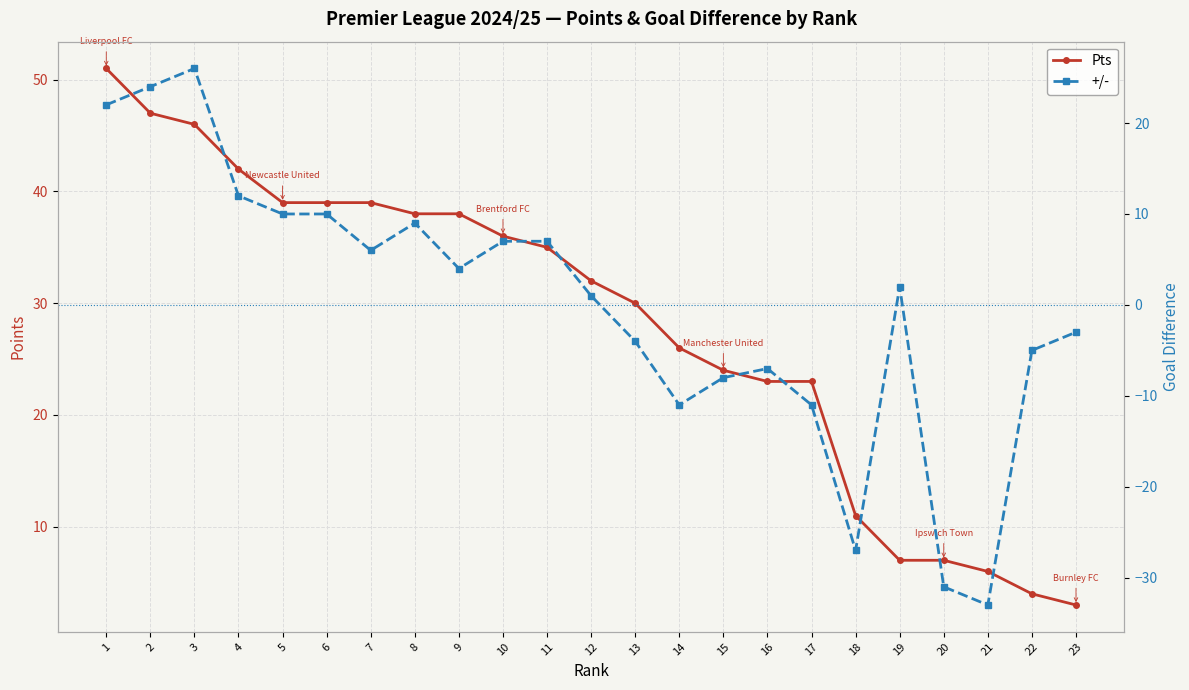

True or false: +/- and Pts cross at least once.

False